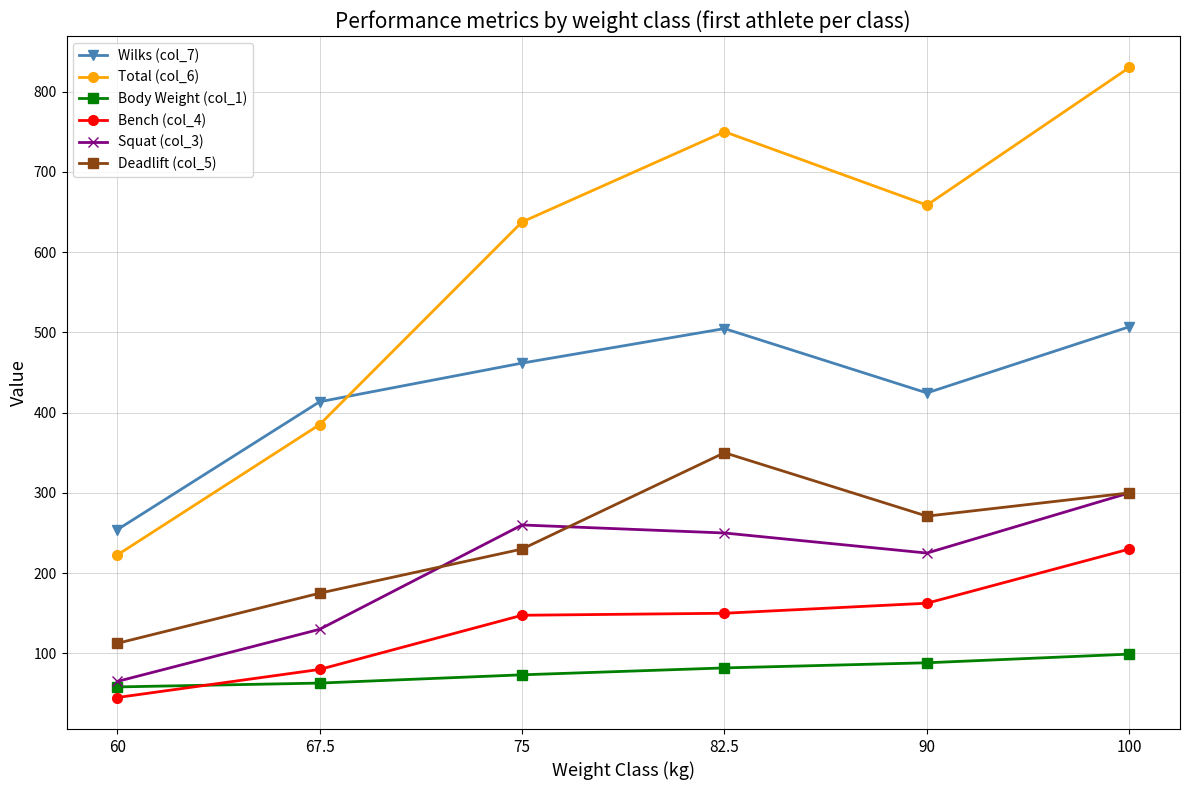

What position from the right is 67.5?

5